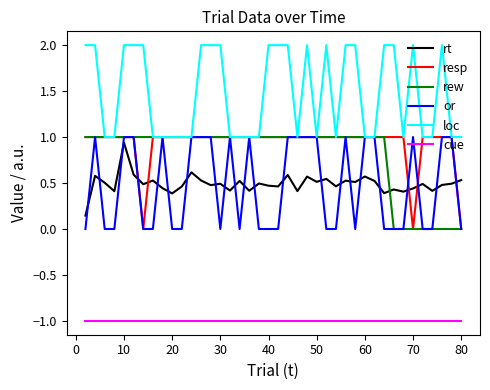

Which series has the largest total across all categories?

loc